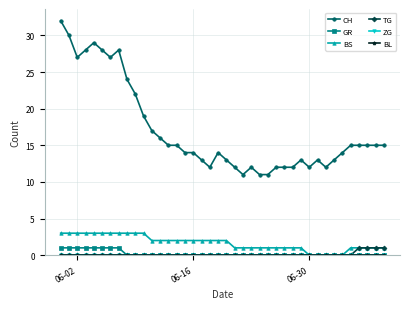

At which label is BL closest to 0?

06-02